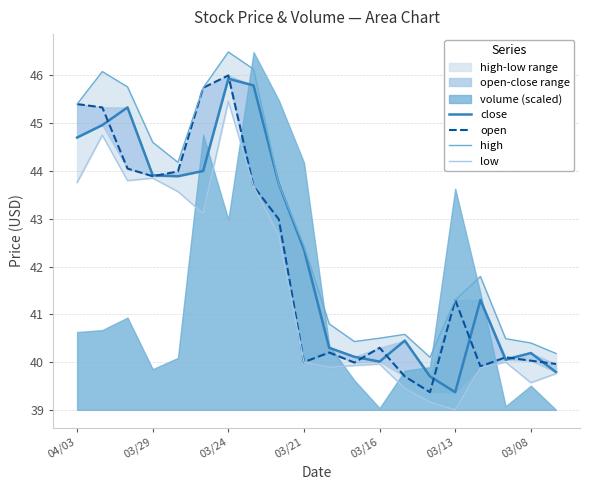

True or false: low has a value of 8.5 at 16.

False